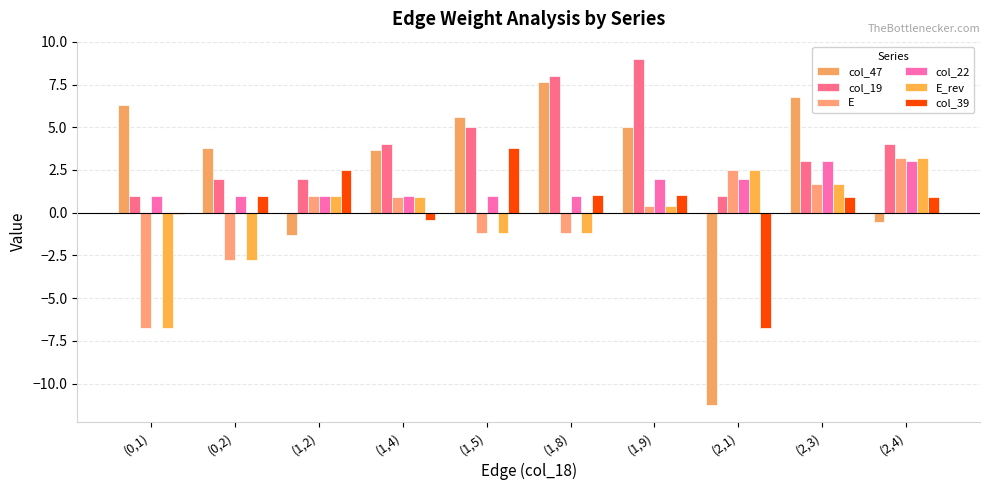

What is the label of the 7th bar from the left?

(1,9)